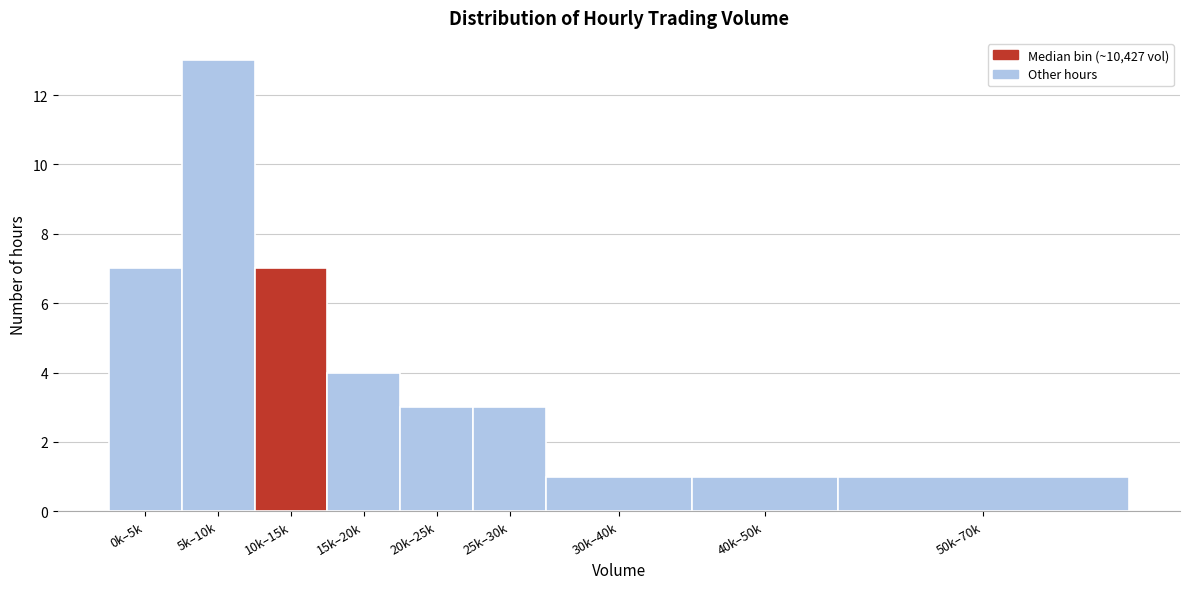

Reading left to right, extract all data points from this chart.

7	13	7	4	3	3	1	1	1